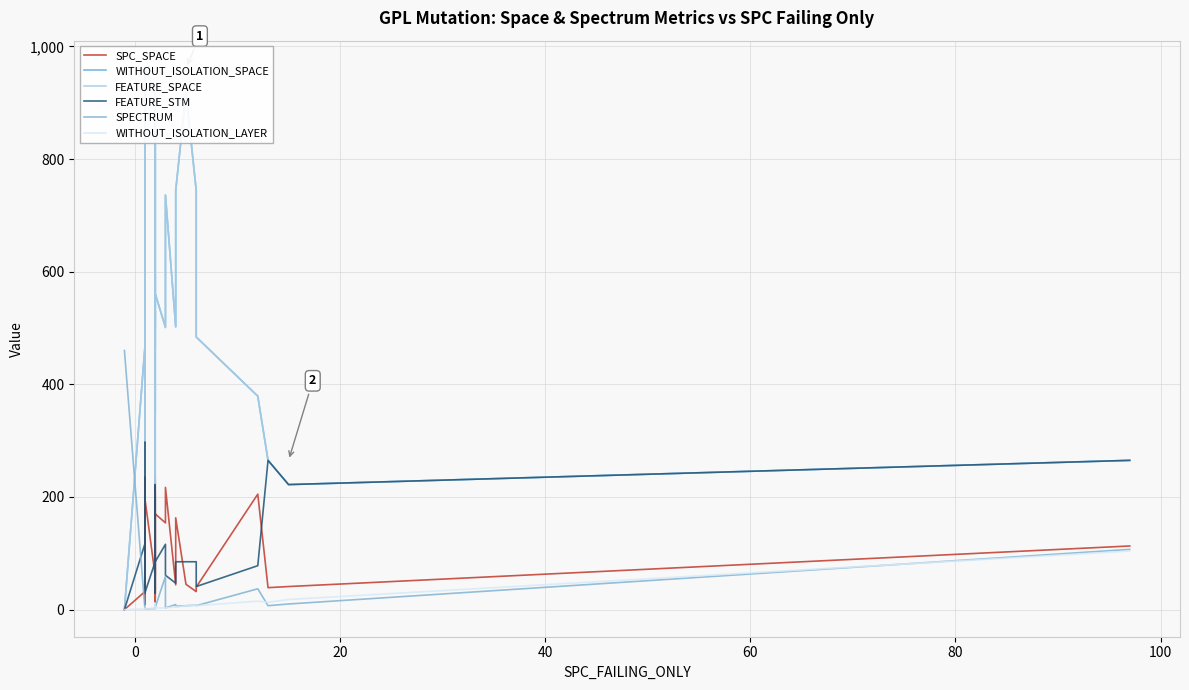

What are all the series names shown in the legend?

SPC_SPACE, WITHOUT_ISOLATION_SPACE, FEATURE_SPACE, FEATURE_STM, SPECTRUM, WITHOUT_ISOLATION_LAYER